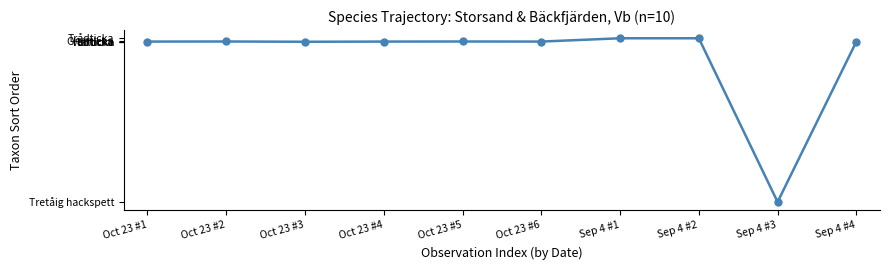

Which label corresponds to the smallest value in the chart?

Sep 4 #3